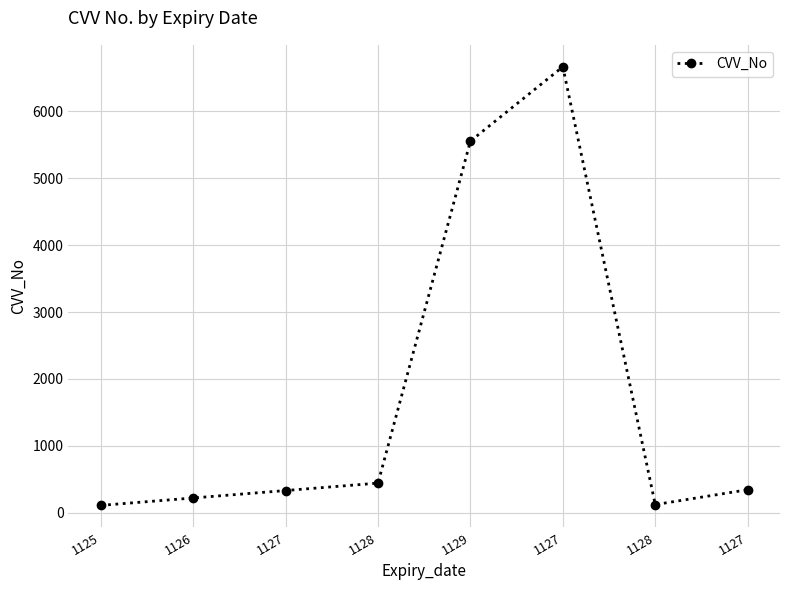

How many values are below 345?

4